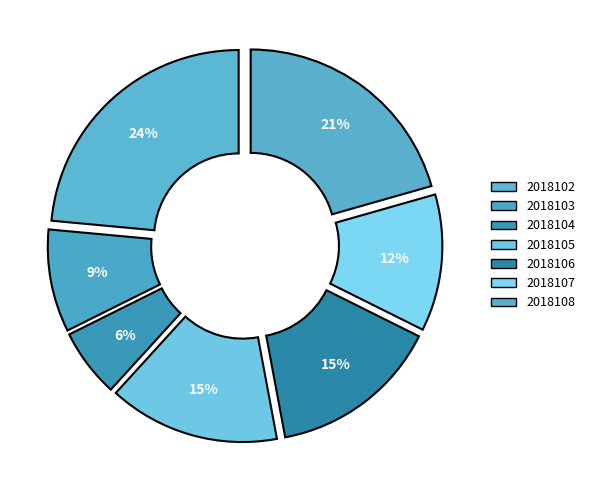

What is the change in value from 2018106 to 2018108?

+2